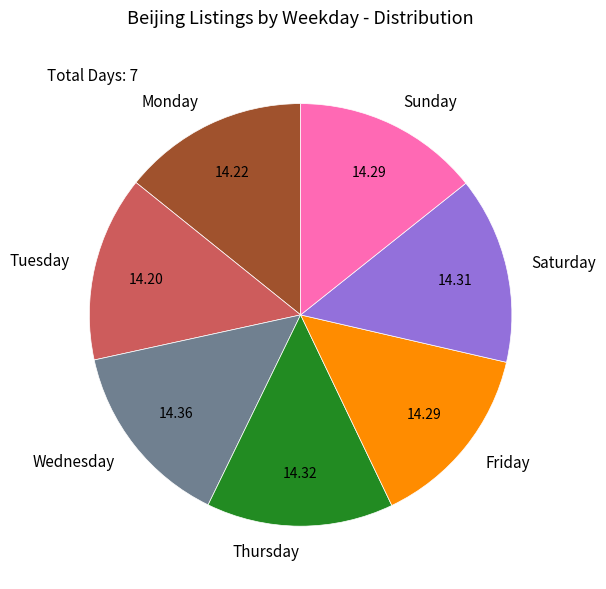

What is the ratio of the value at Sunday to the value at Tuesday?

1.0